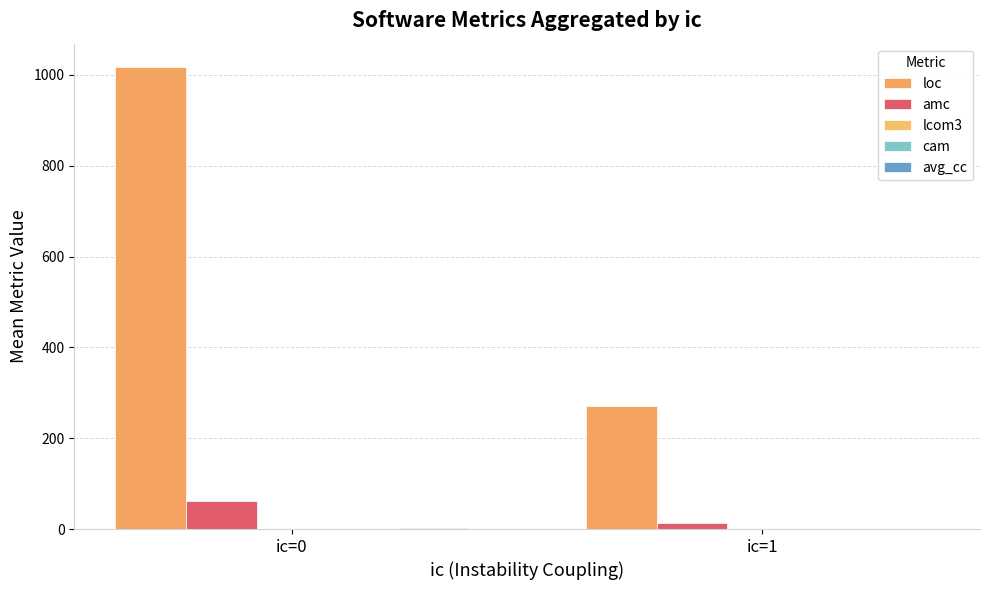

Are the bars horizontal?

No